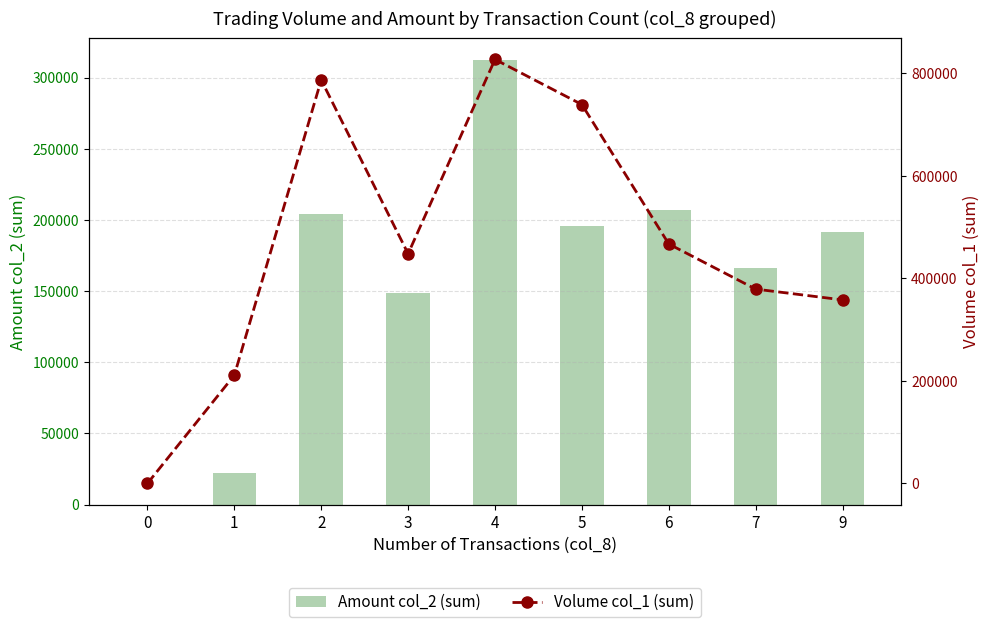

What is the sum of all Amount col_2 (sum) values?

1446880